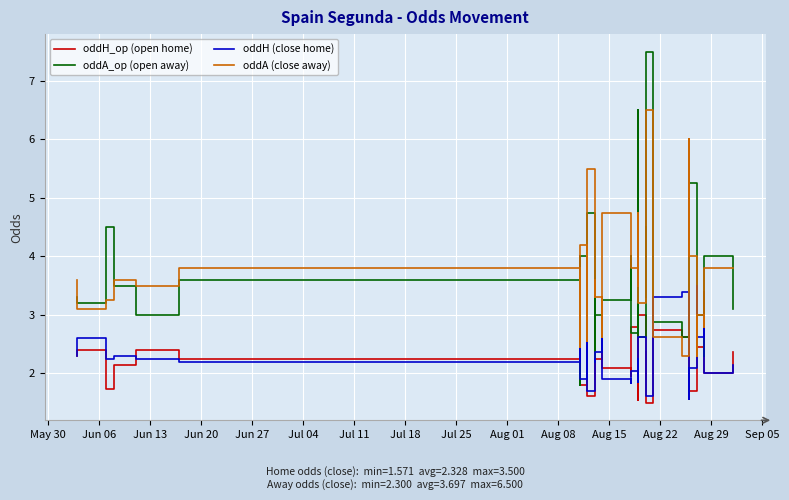

What is the sum of all oddH (close home) values?

93.1